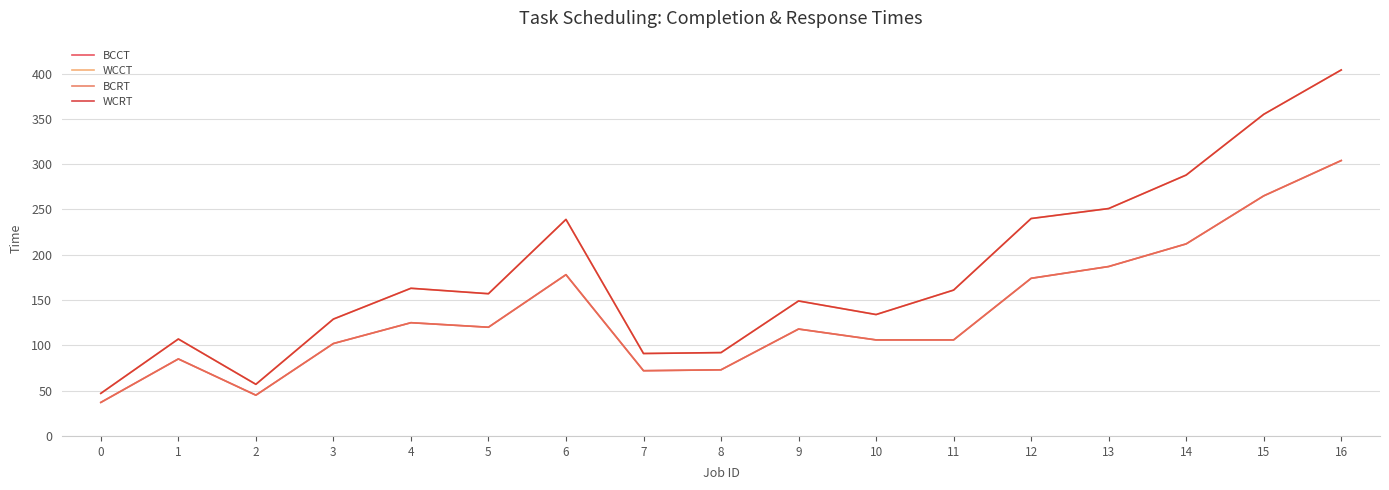

True or false: BCCT and WCCT cross at least once.

False